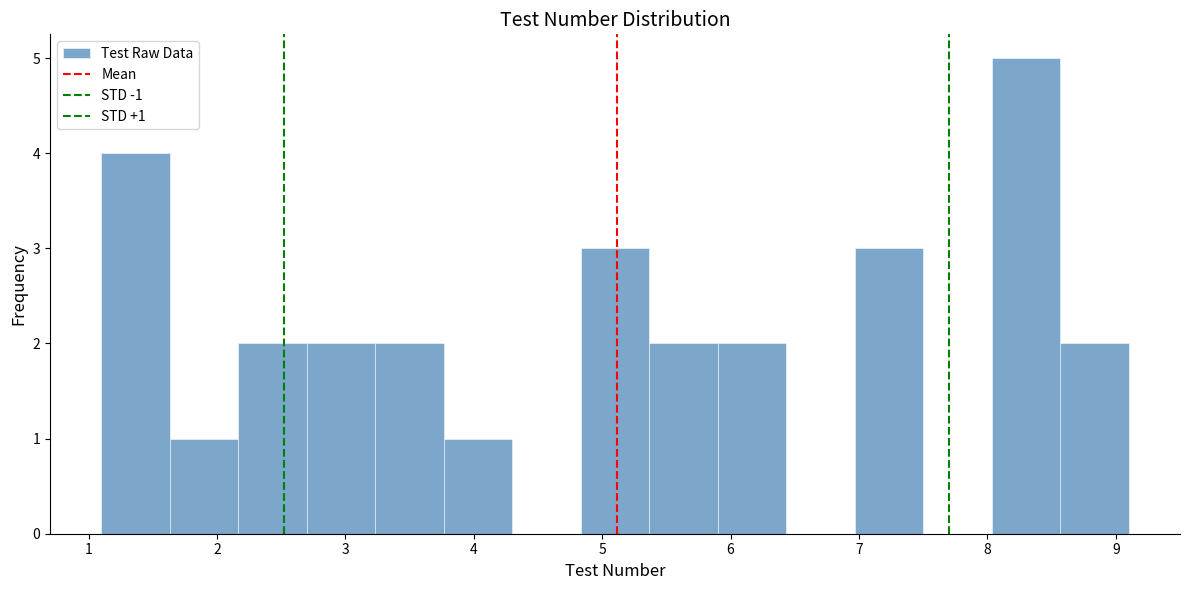

Which range on the x-axis has the tallest bar?

8.0 to 8.6